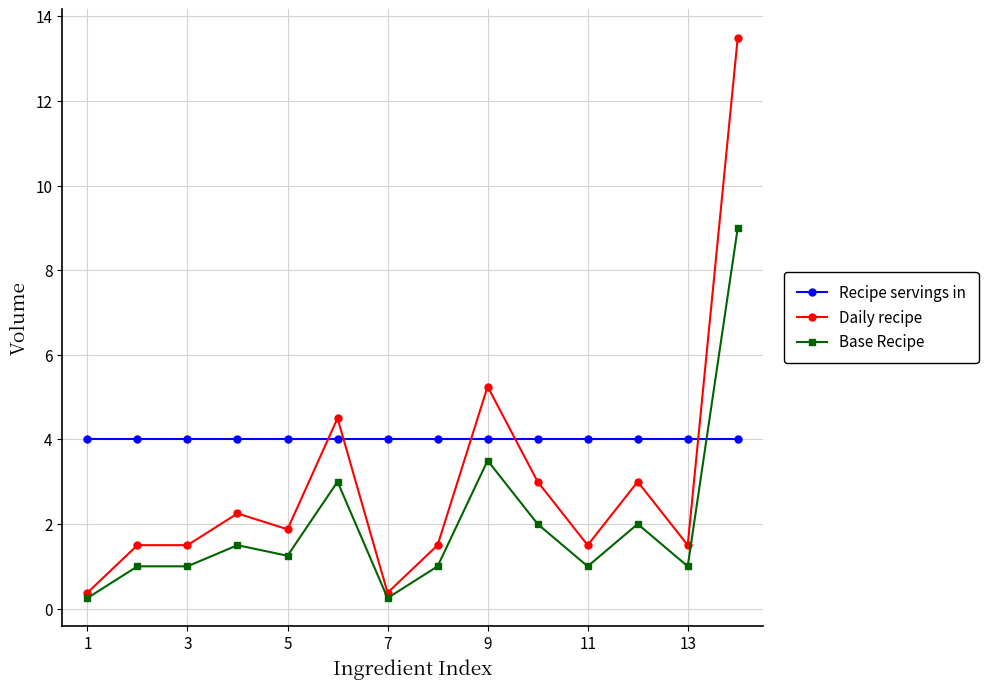

After their last crossing, which series has the higher values: Daily recipe or Recipe servings in?

Daily recipe